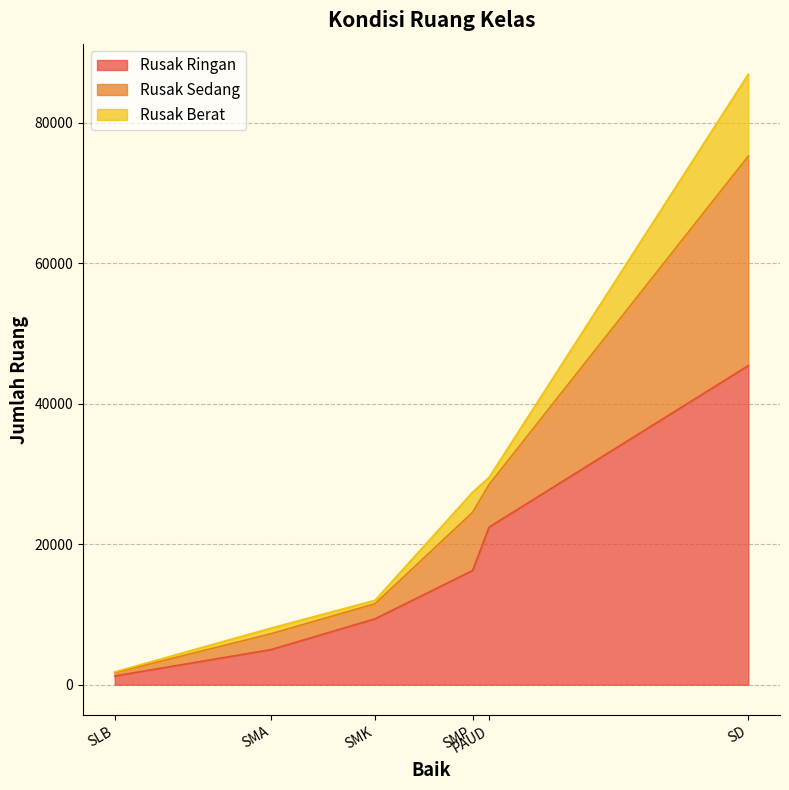

True or false: Rusak Sedang has a value of 49998 at SD.

False